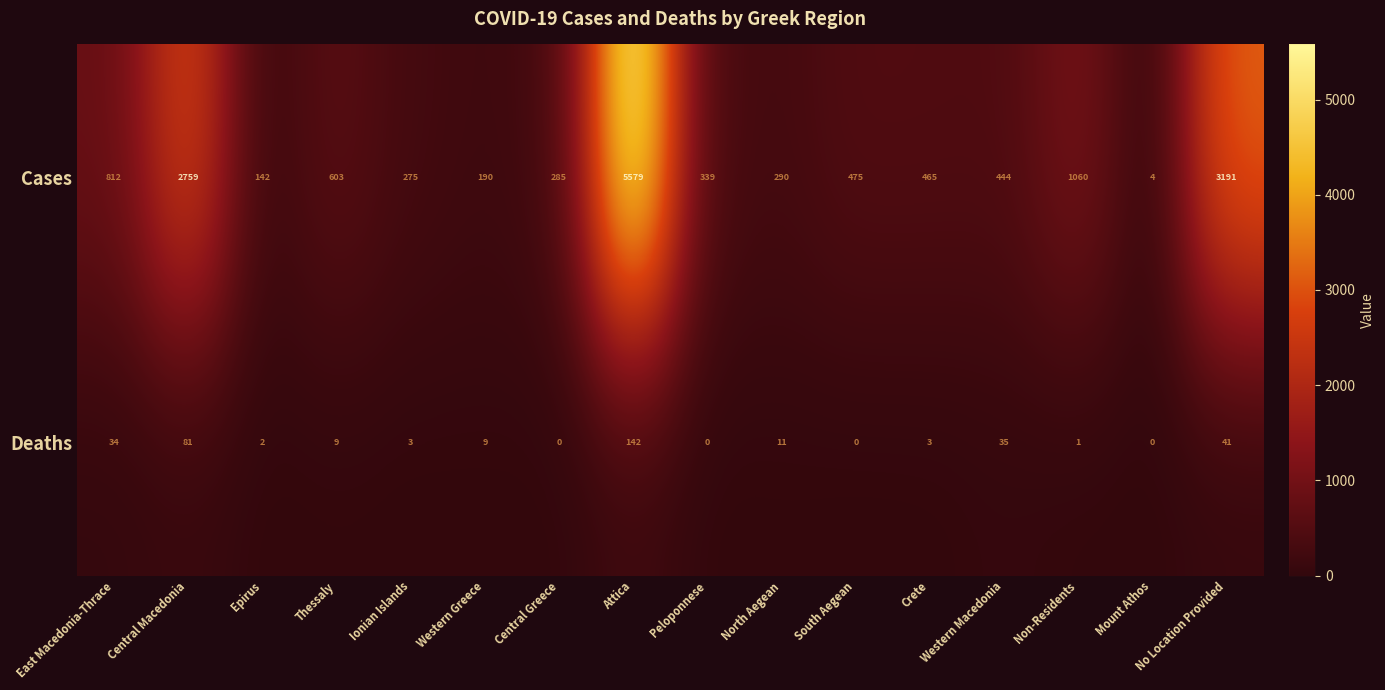

Which category has the highest value in the Deaths series?

Attica